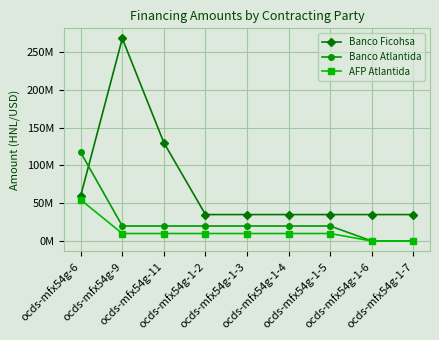

Where is the first local maximum for Banco Ficohsa?

ocds-mfx54g-9